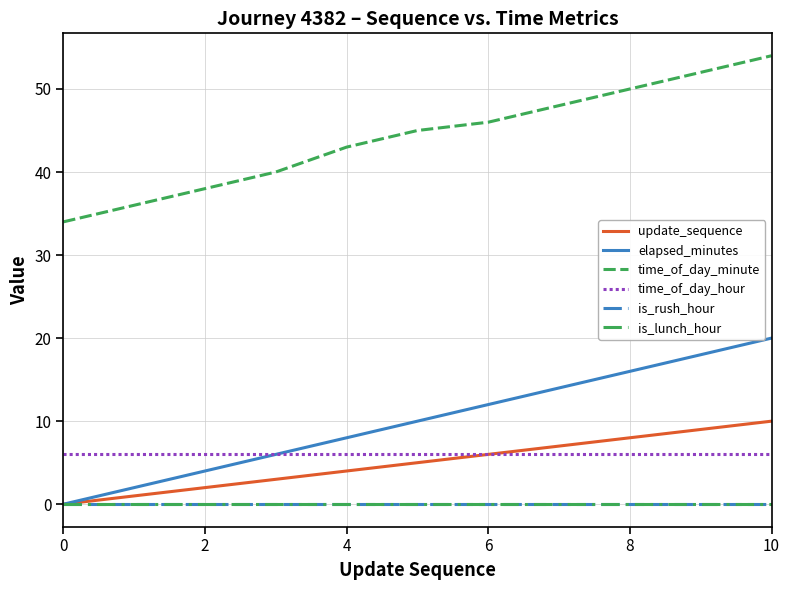

What is the label of the 4th point from the right?

7